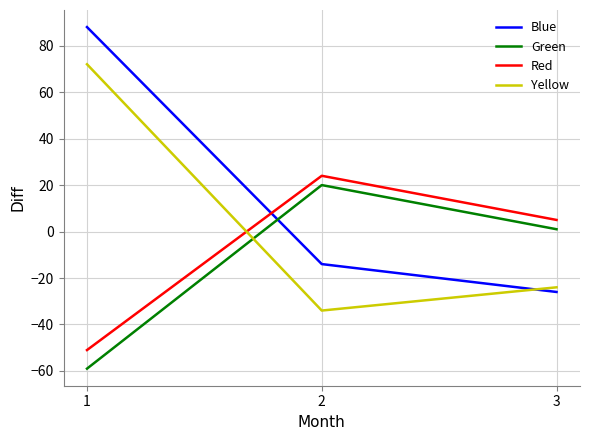

Reading right to left, what are all the values shown in this chart?

Blue: -26	-14	88
Green: 1	20	-59
Red: 5	24	-51
Yellow: -24	-34	72